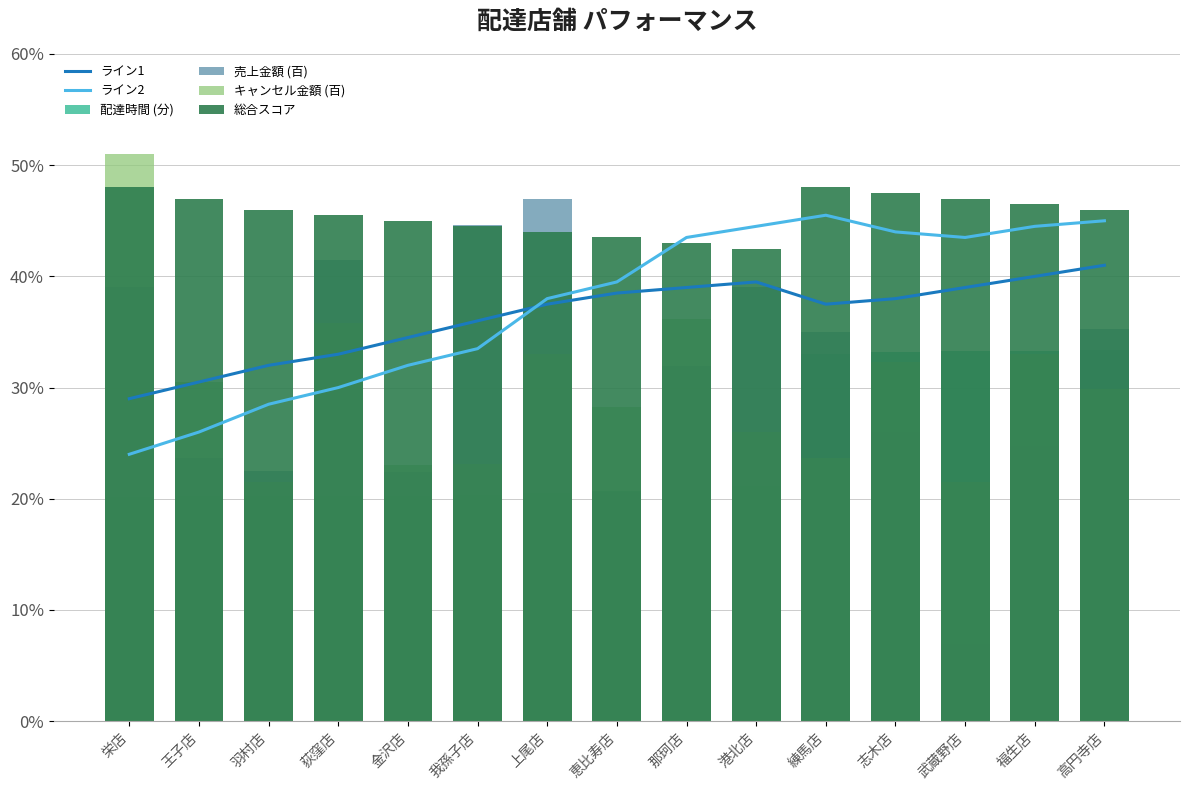

At which category is the sum across all series the highest?

高円寺店